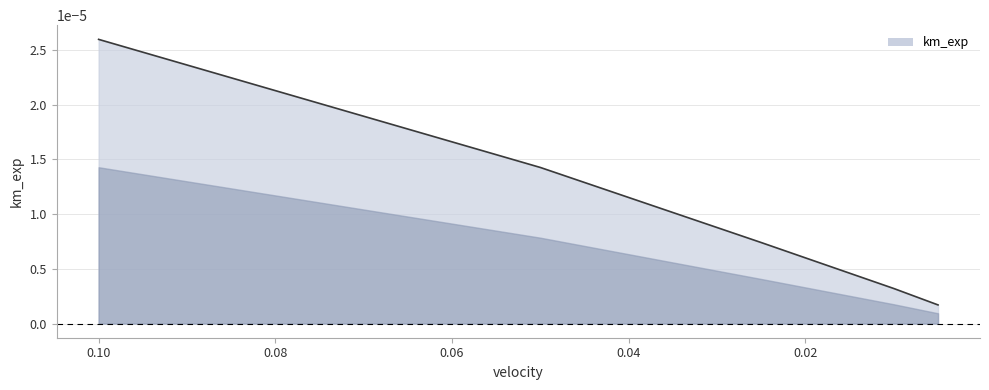

Which category has the highest value across all series?

0.1